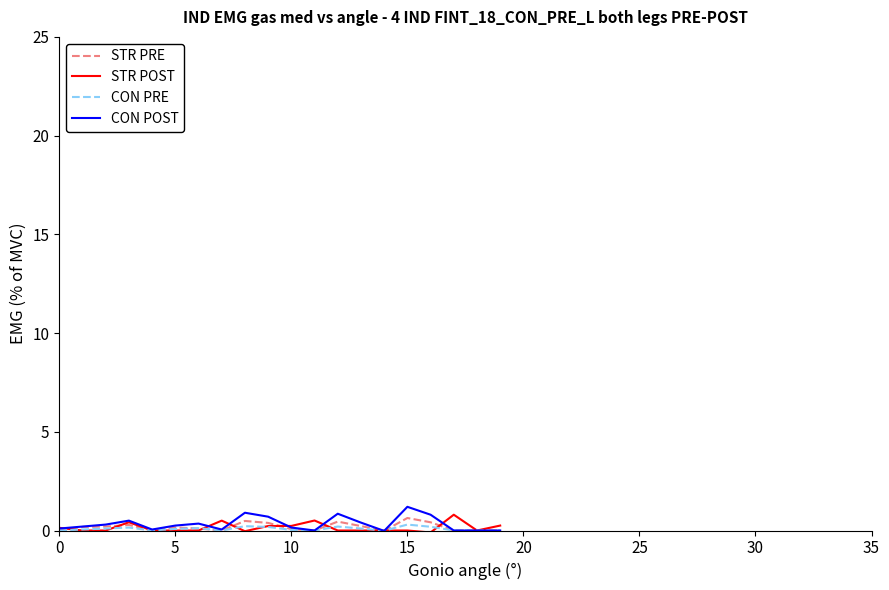

Does the chart display data point markers on the line(s)?

No